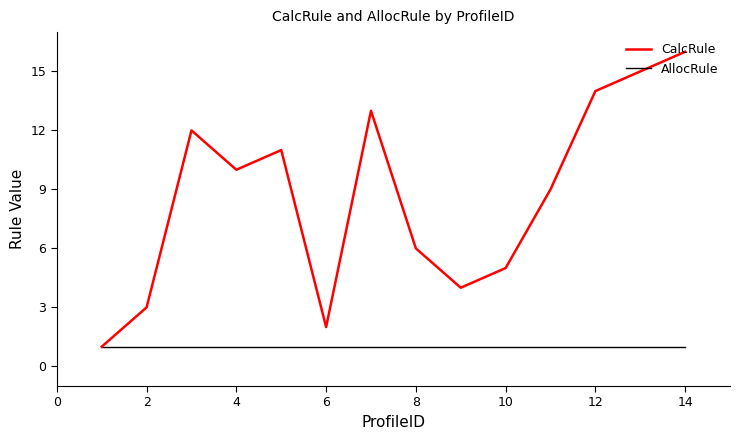

Which series has the largest total across all categories?

CalcRule